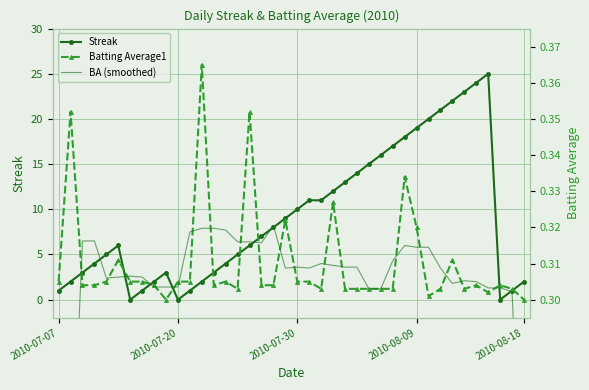

Is it true that Streak equals 1.0 at 38?

True